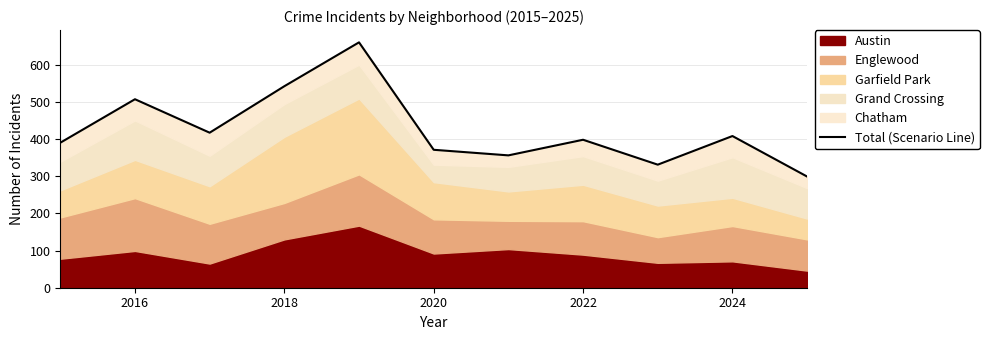

Where is the data nearest to the value 479?

2016